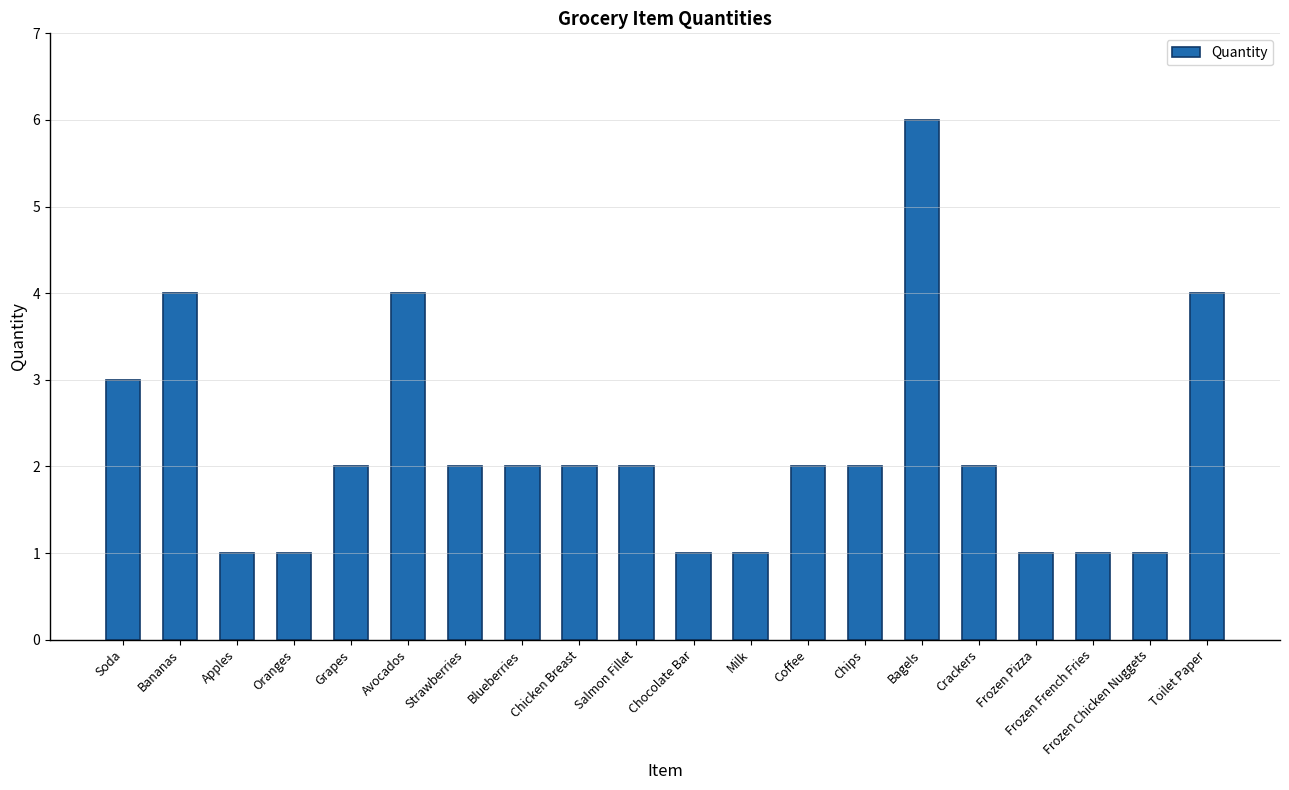

How many series are shown in this chart?

1